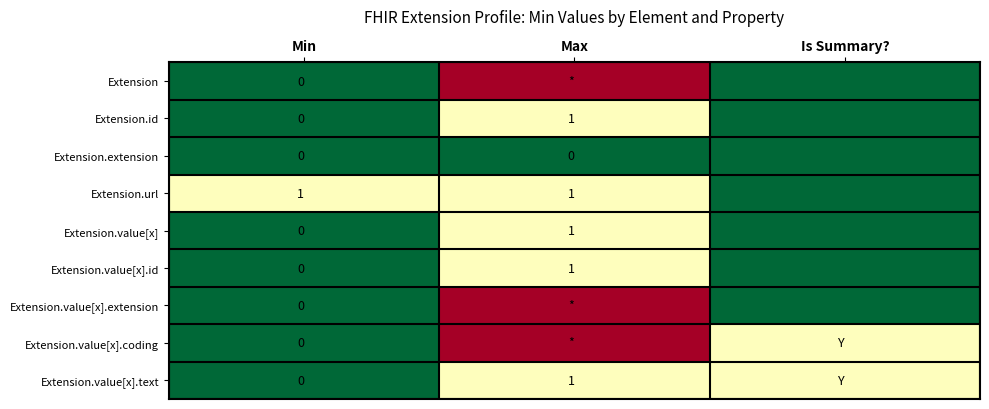

The value of Extension.id at Max is 0. True or false?

False